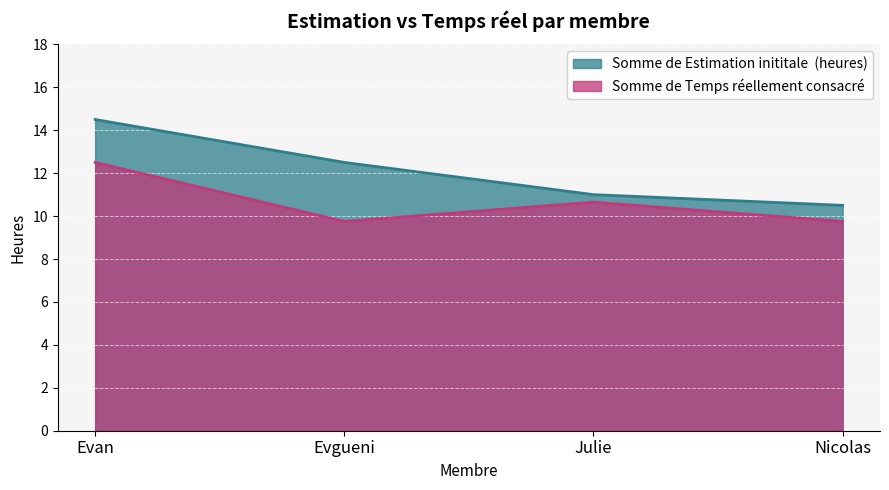

Count the Somme de Estimation inititale  (heures) values in the range 11 to 14.

2